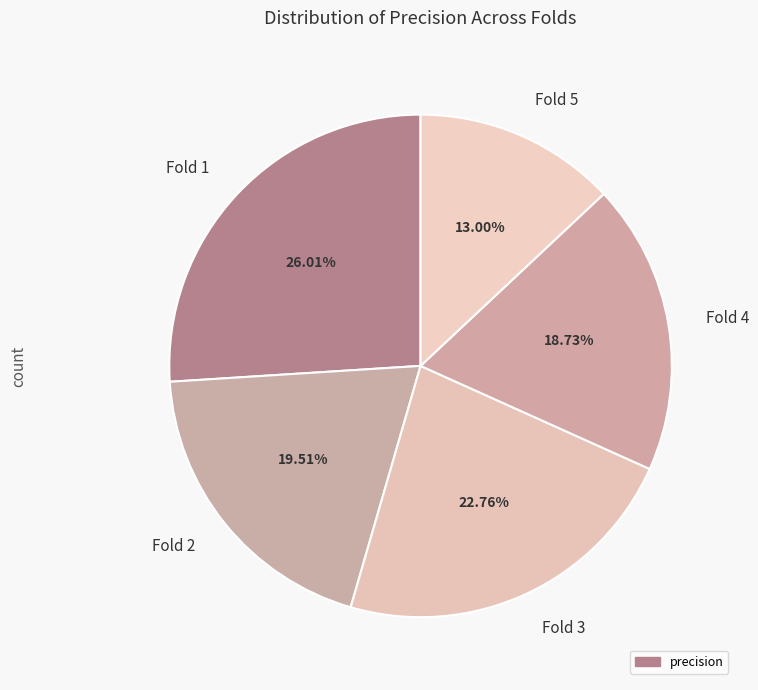

What is the smallest slice in the pie chart?

Fold 5